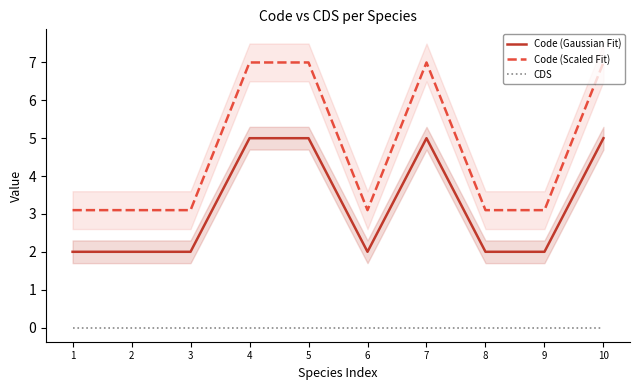

List the labels in order of Code (Gaussian Fit) value, smallest first.

1, 2, 3, 6, 8, 9, 4, 5, 7, 10